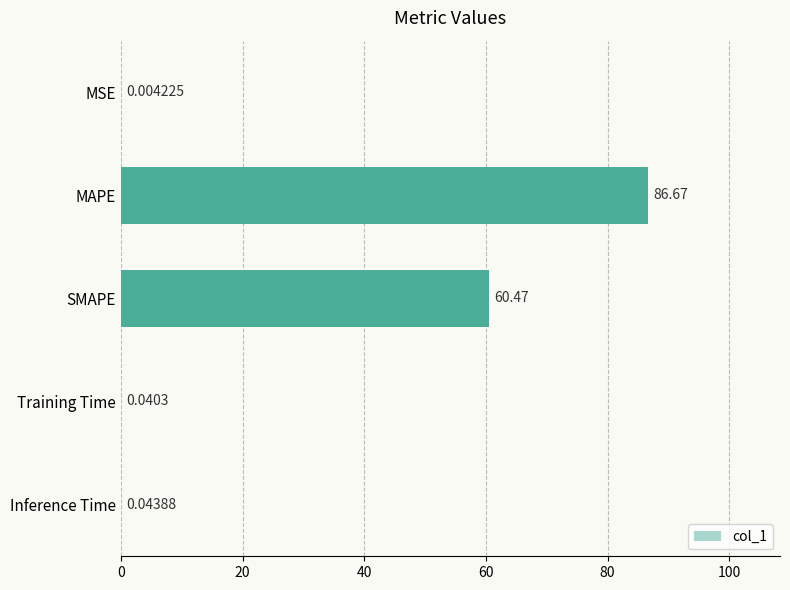

Where is the data nearest to the value 43?

SMAPE